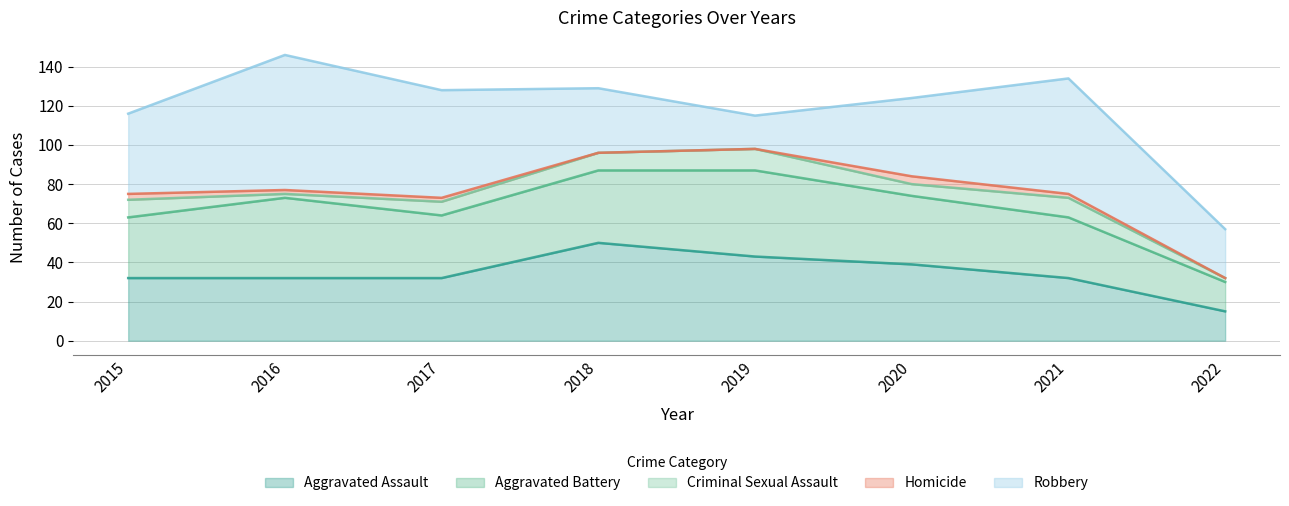

Where is the first local maximum for Aggravated Battery?

2016